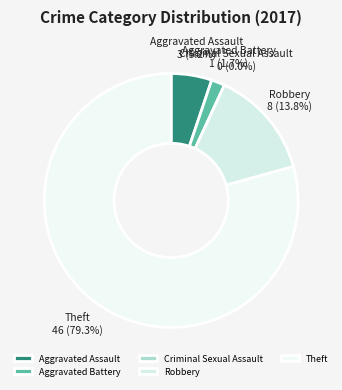

What is the change in value from Criminal Sexual Assault to Theft?

+46